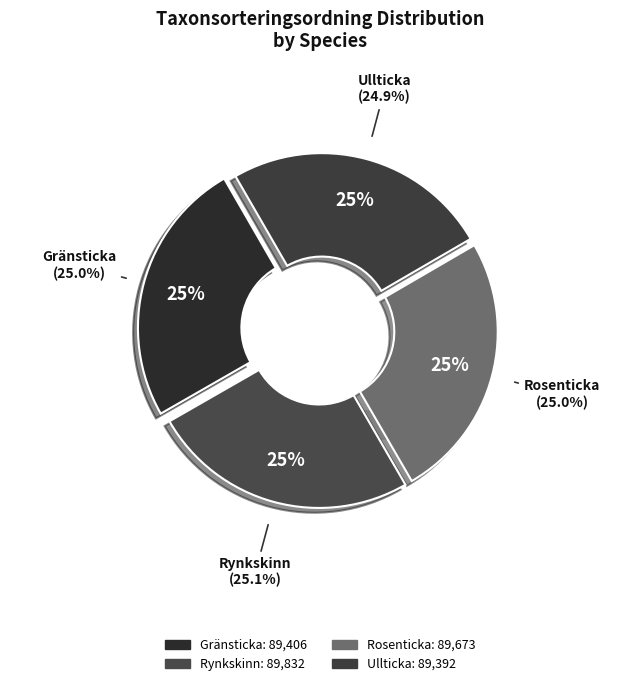

Is there any slice that represents more than half of the pie?

No